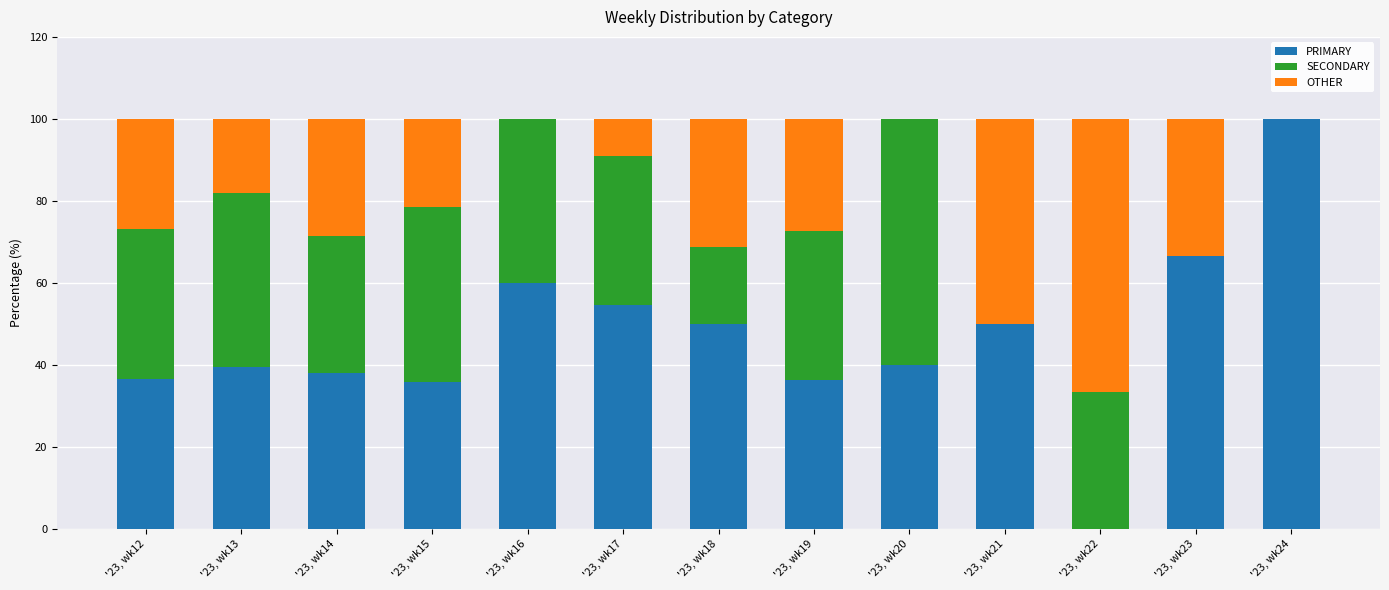

True or false: PRIMARY has a value of 18.3 at '23, wk12.

False